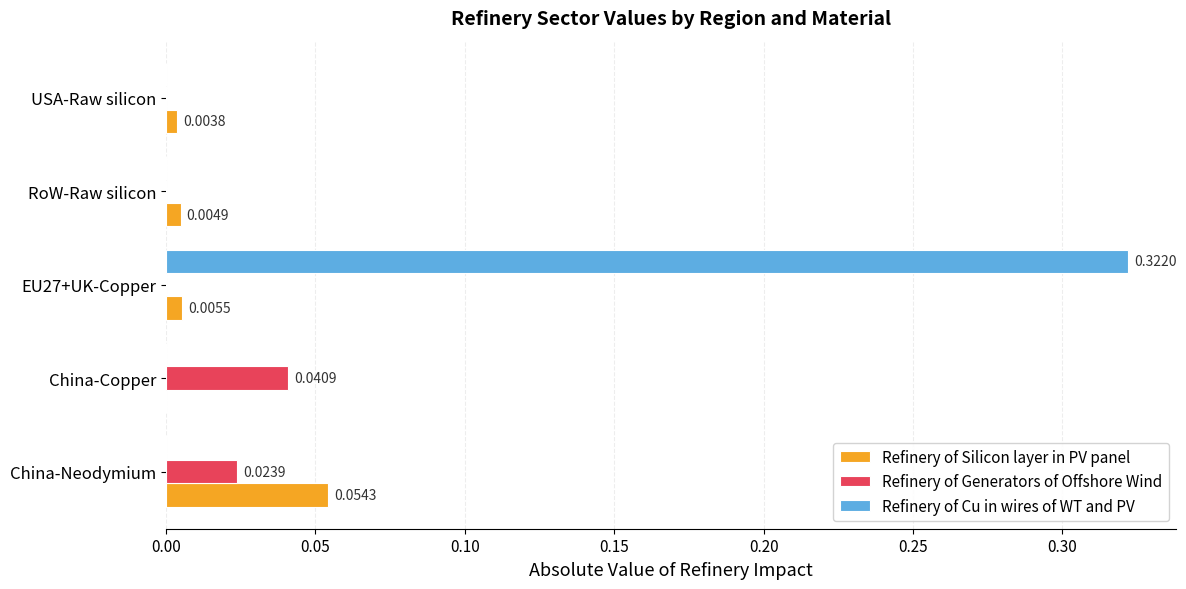

How many distinct data groups are displayed?

3